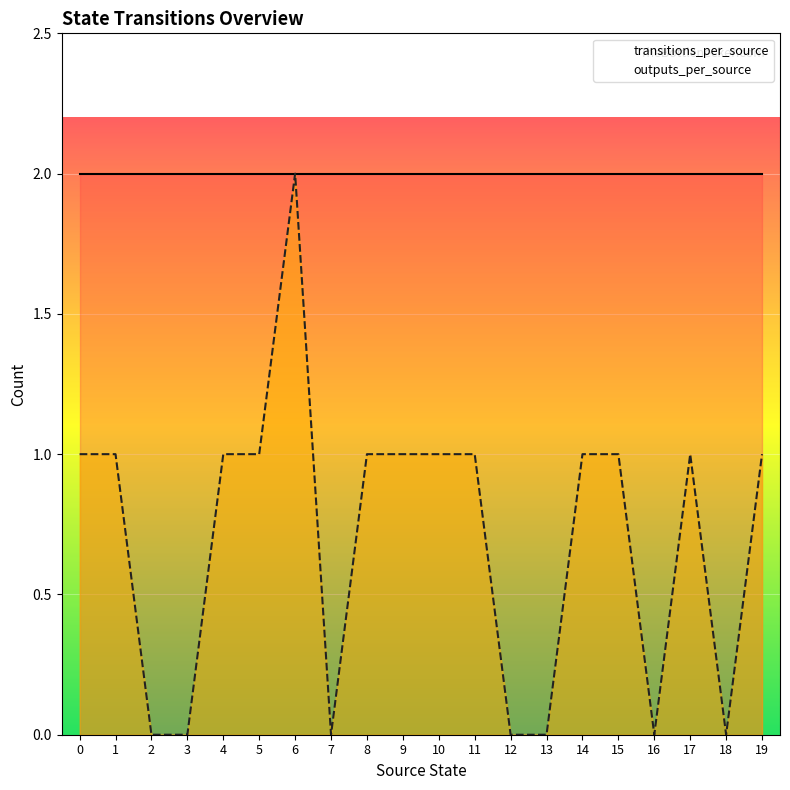

What is the maximum value for outputs_per_source?

2